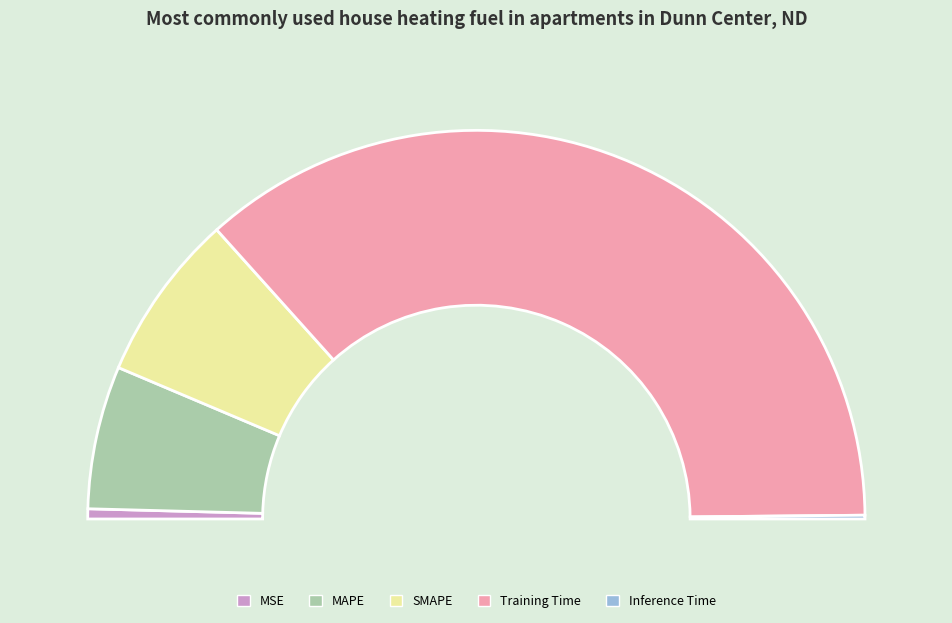

To the nearest percent, what is the average slice percentage?

20%